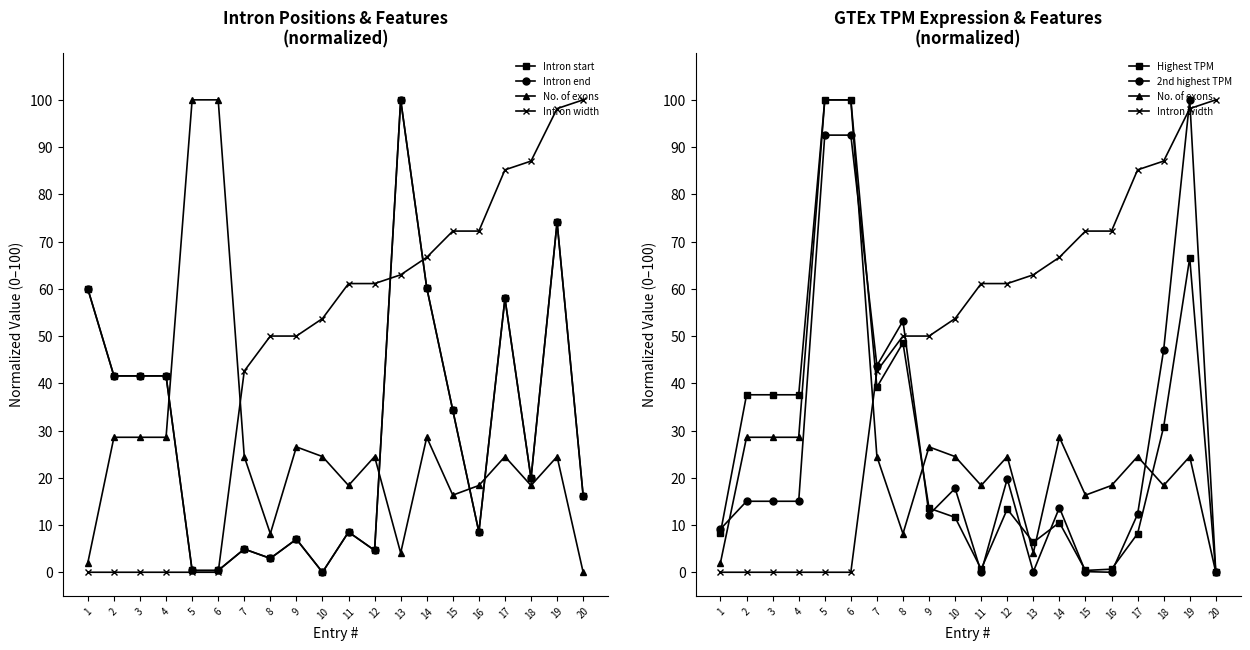

At 19, list the series in order from smallest to largest.

No. of exons, Highest TPM, Intron start, Intron end, Intron width, 2nd highest TPM